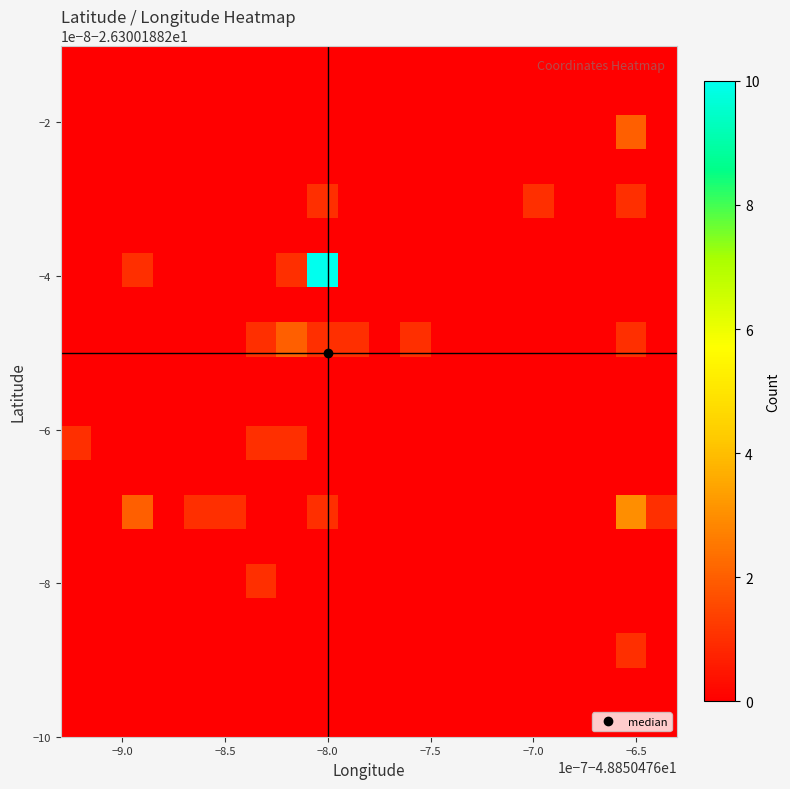

What is the greatest value displayed?

10